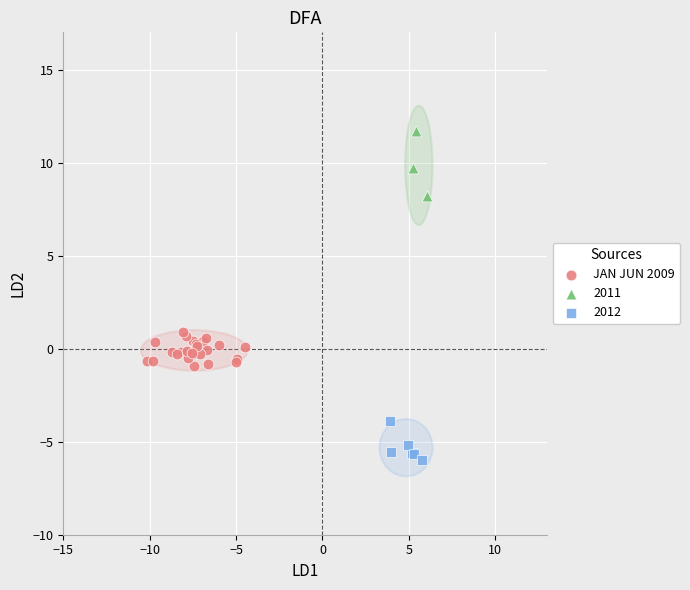

Which series reaches the minimum Y coordinate?

2012